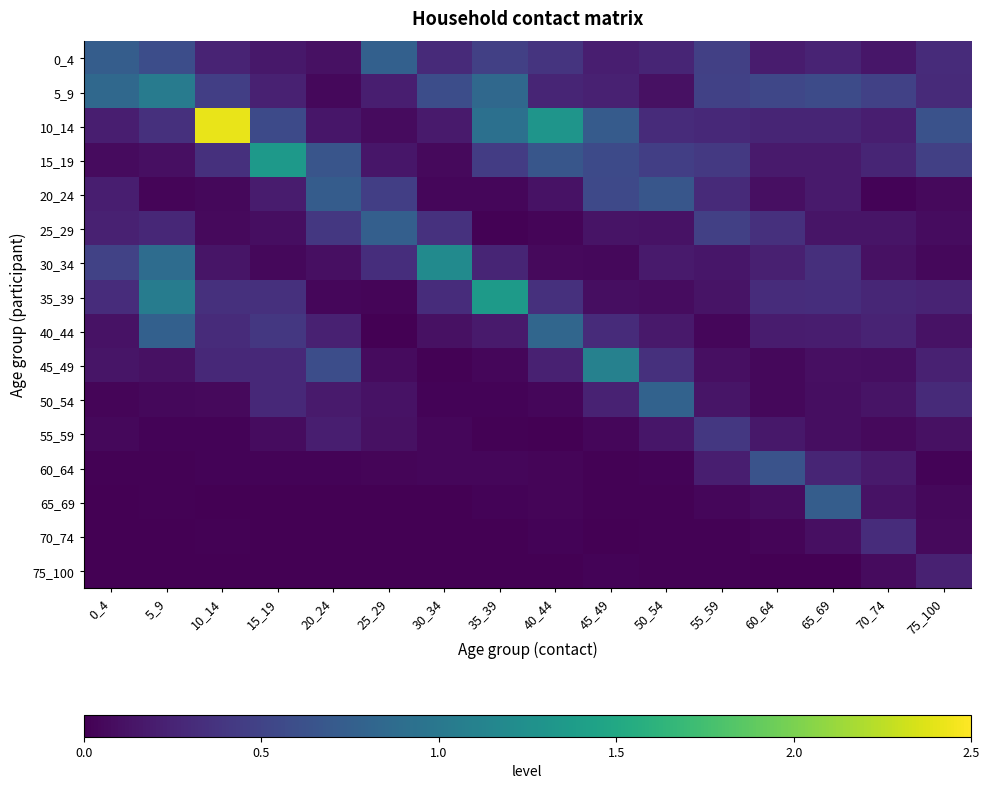

At which category is the sum across all series the highest?

5_9